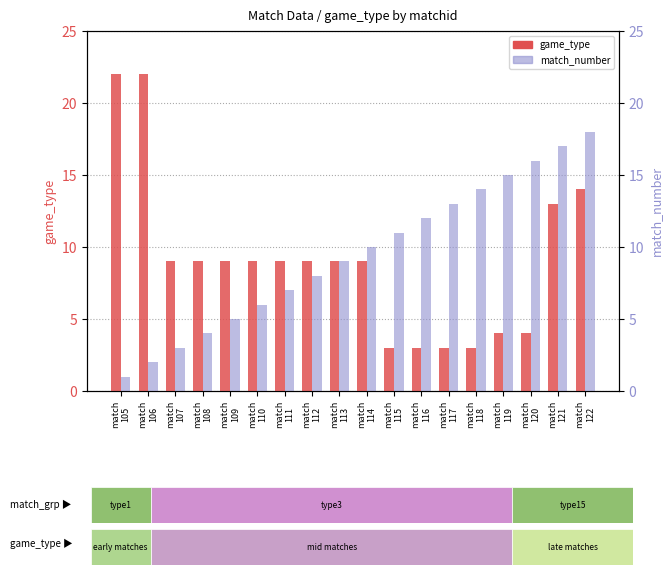

At which label is game_type closest to 12?

match
121